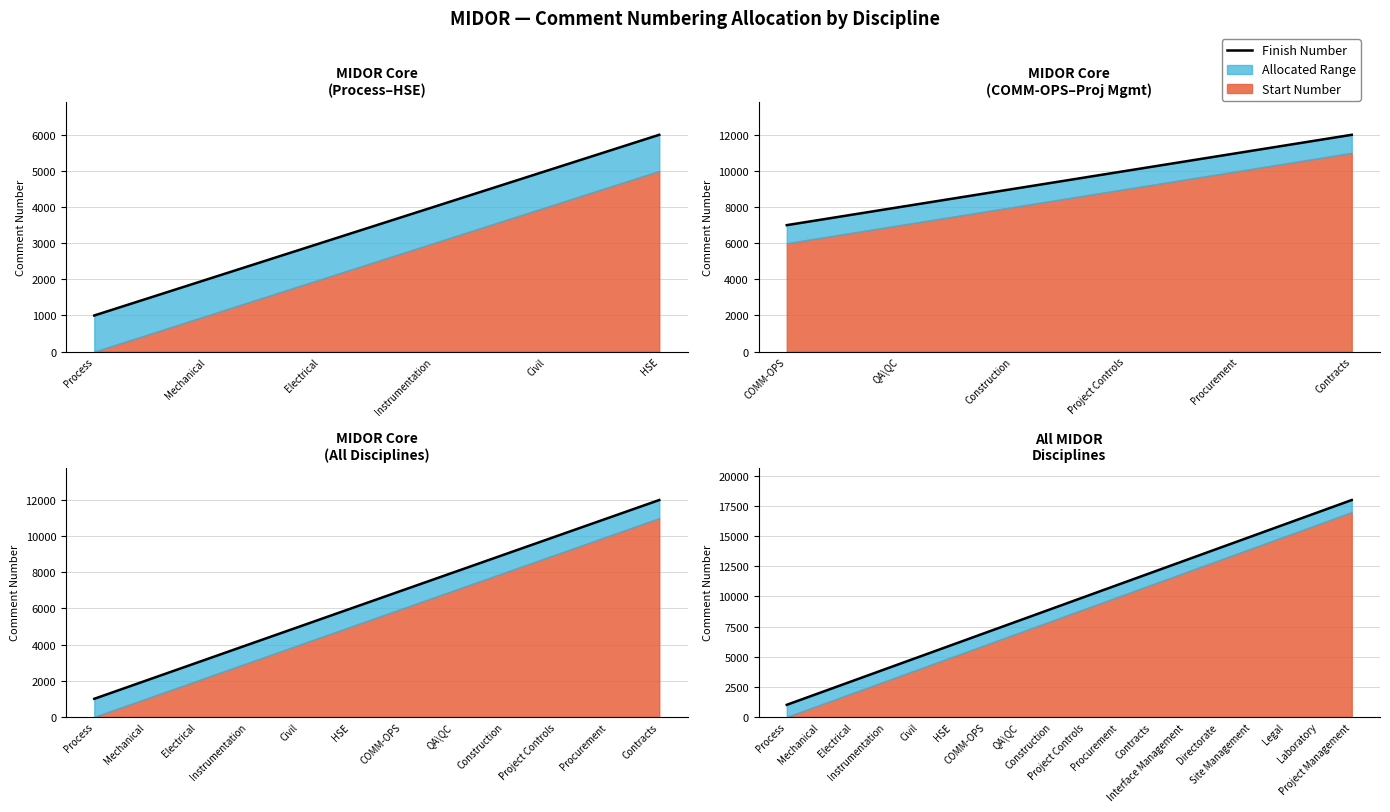

Does the chart display data point markers on the line(s)?

No